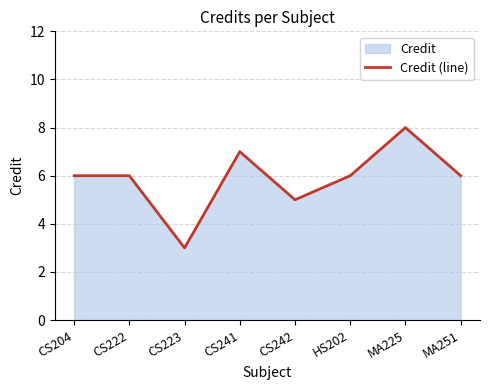

How many lines are shown in the chart?

1